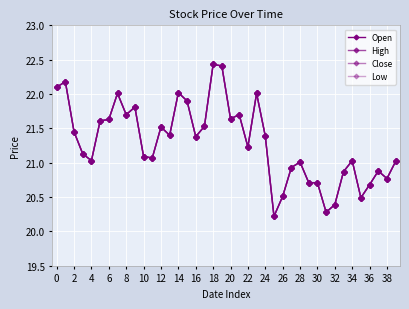

Does the chart have visible grid lines?

Yes